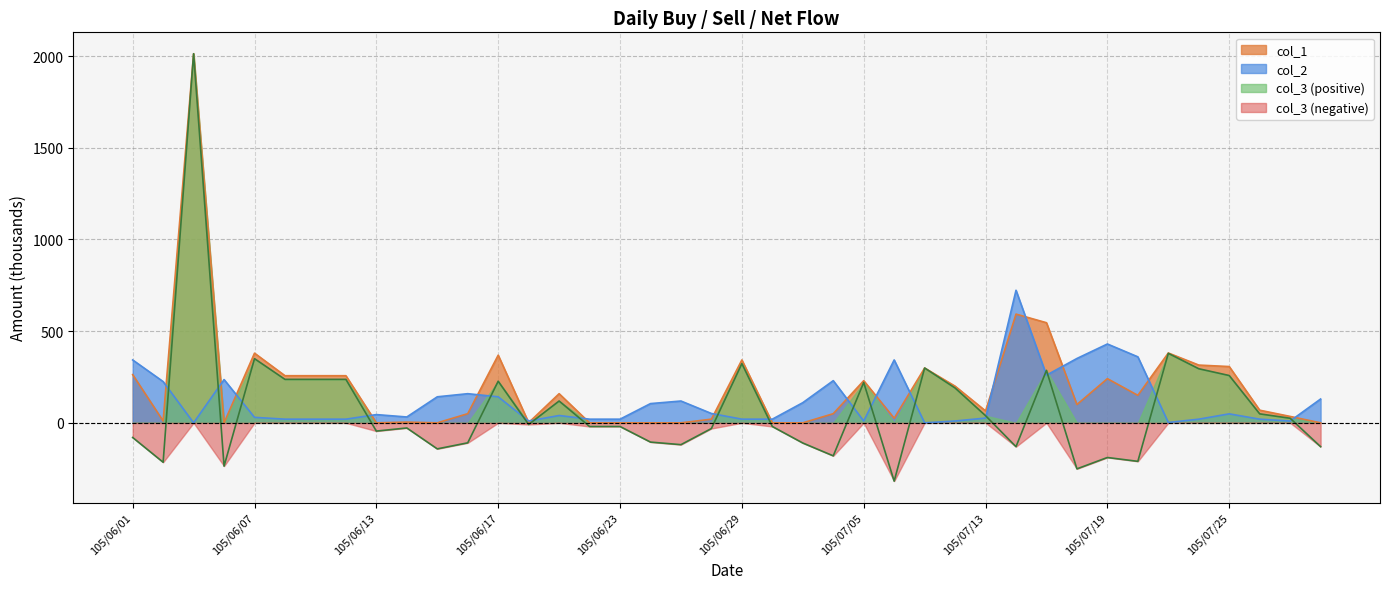

What is the total value across all series at 105/06/01?

526